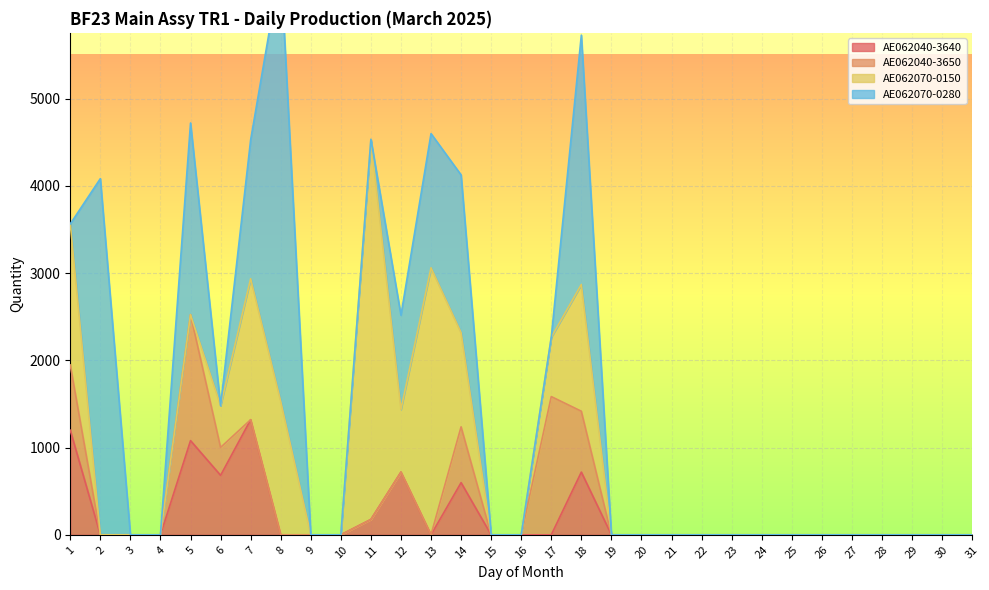

How many interior local peaks does the AE062040-3640 series have?

5